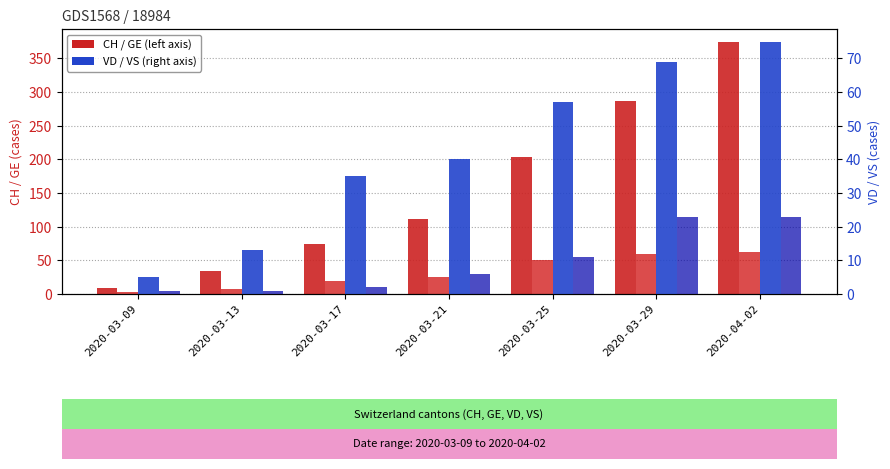

What is the label of the 3rd bar from the left?

2020-03-17